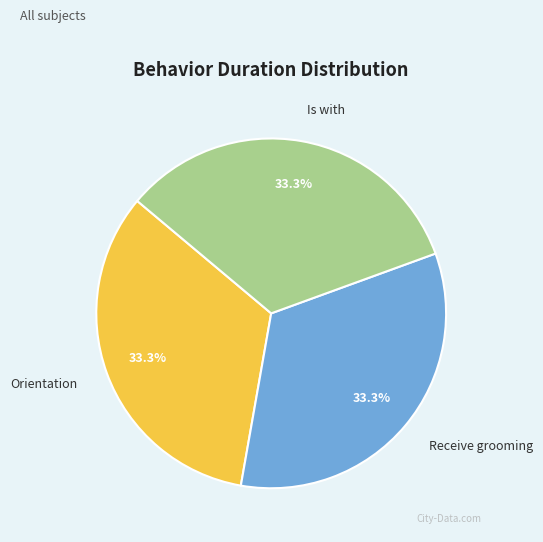

What is the ratio of the value at Is with to the value at Orientation?

1.0